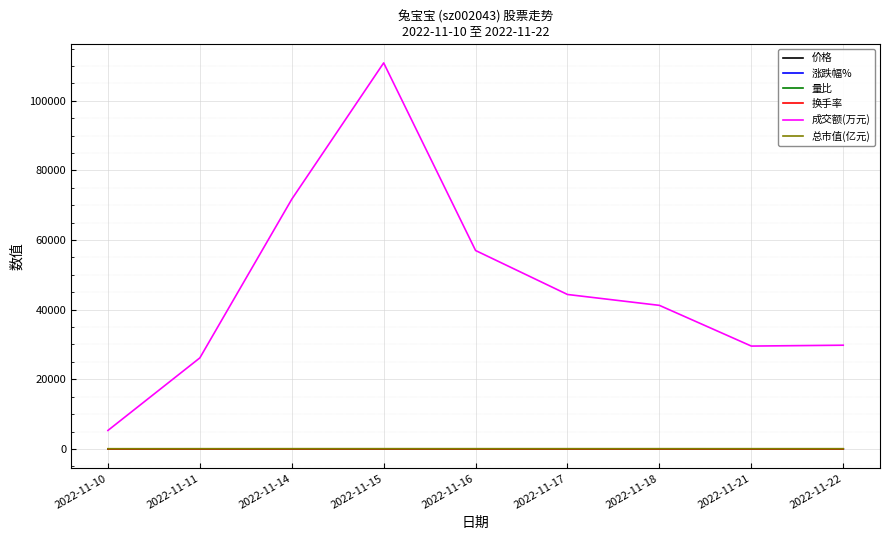

Between 2022-11-16 and 2022-11-22, which series saw the biggest shift?

成交额(万元)